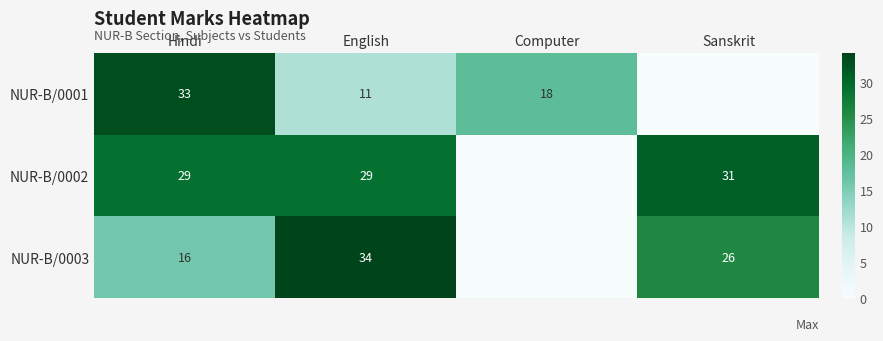

Is the value of NUR-B/0003 at English greater than the value of NUR-B/0002 at English?

Yes